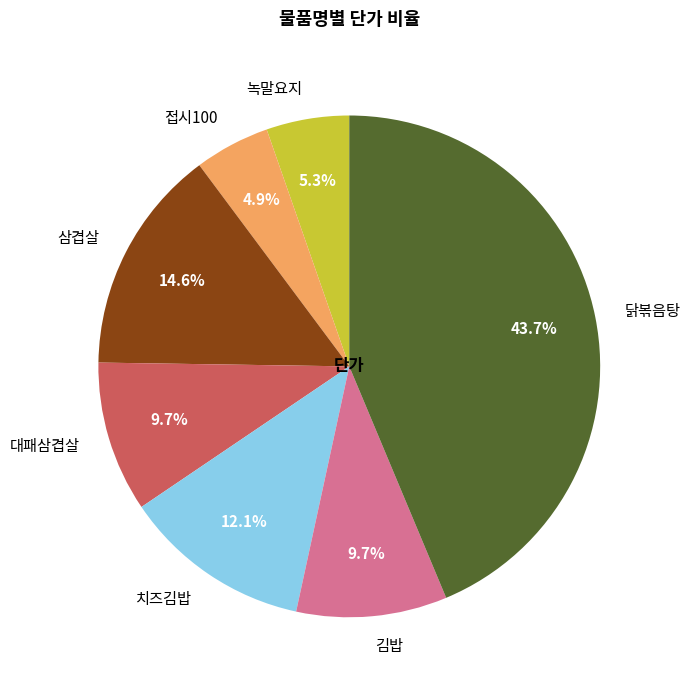

Does 대패삼겹살 account for over 50% of the chart?

No